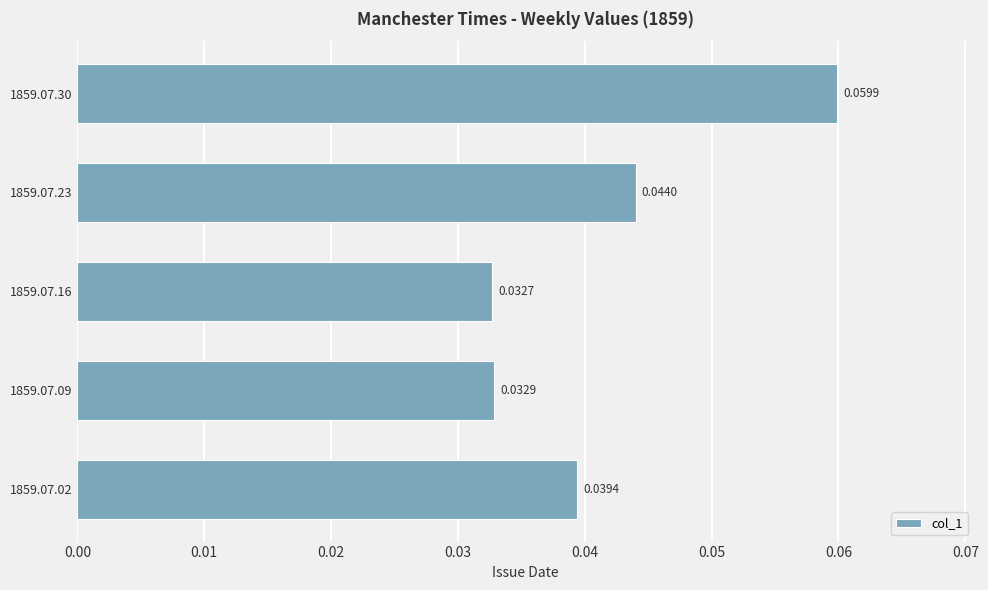

Between 1859.07.02 and 1859.07.16, which is larger?

1859.07.02